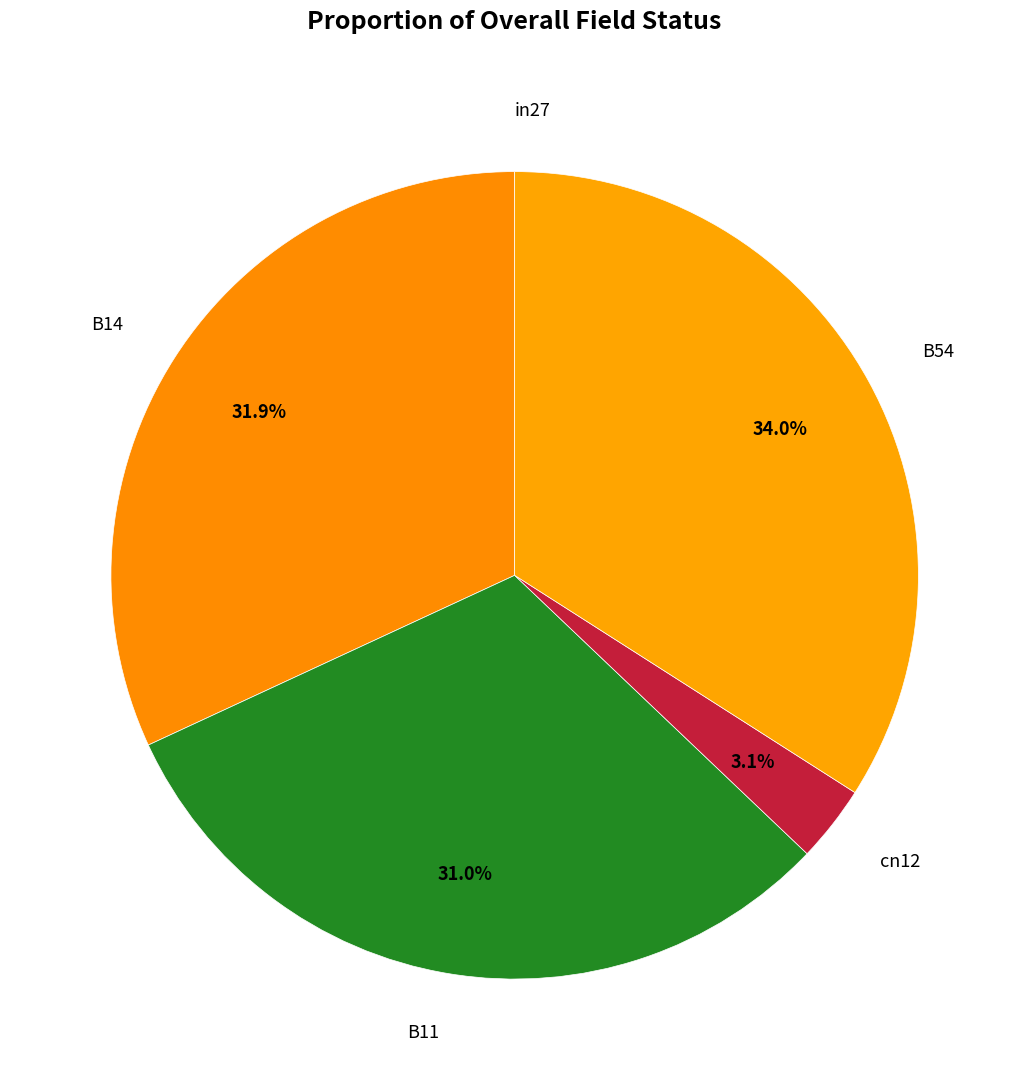

What percentage is the B54 slice, to the nearest percent?

34%